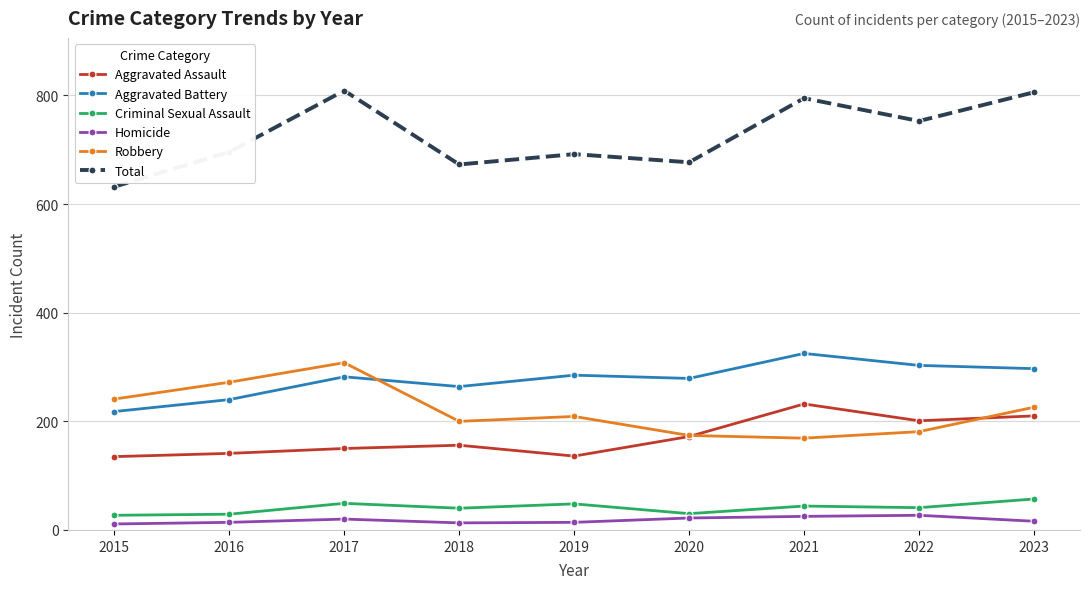

What are all the series names shown in the legend?

Aggravated Assault, Aggravated Battery, Criminal Sexual Assault, Homicide, Robbery, Total